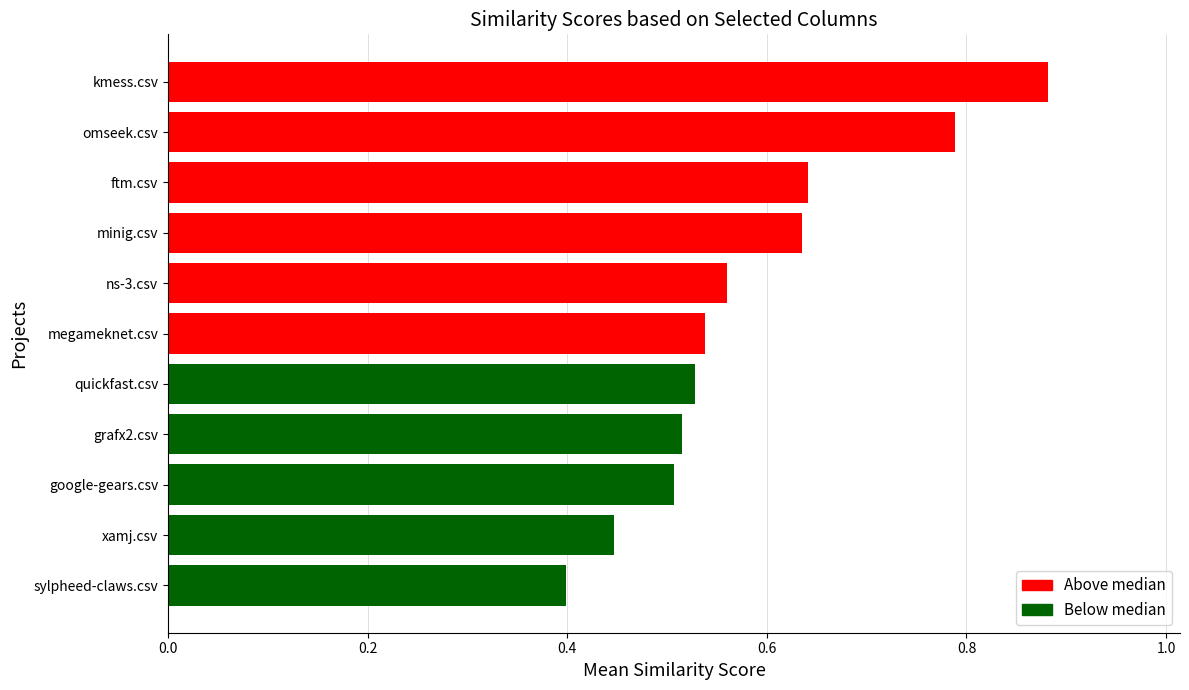

Are the bars horizontal?

Yes